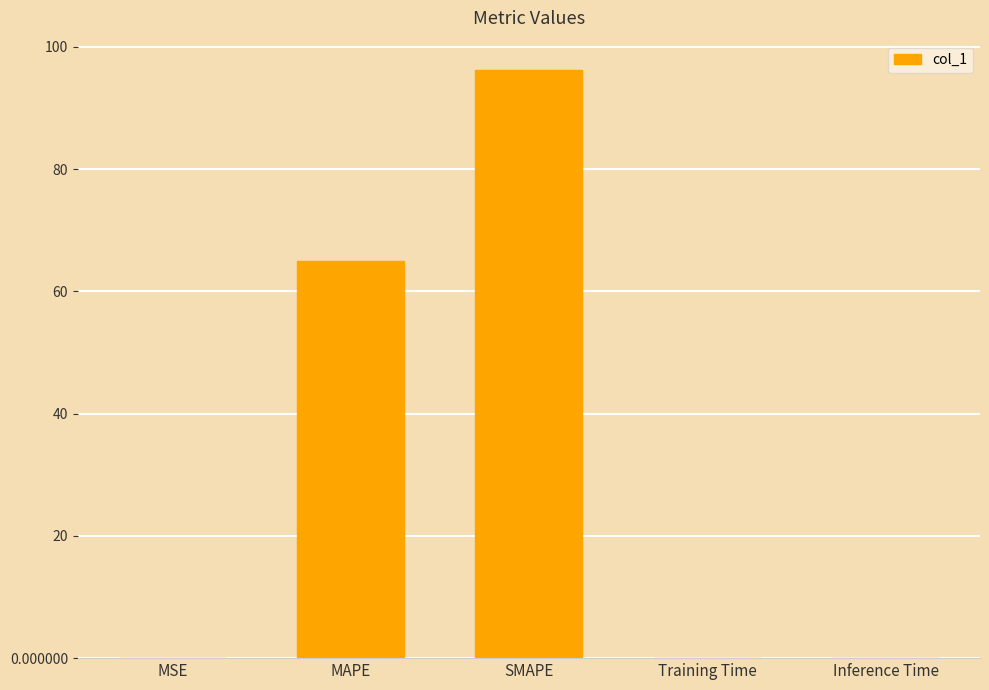

Which label corresponds to the largest value in the chart?

SMAPE